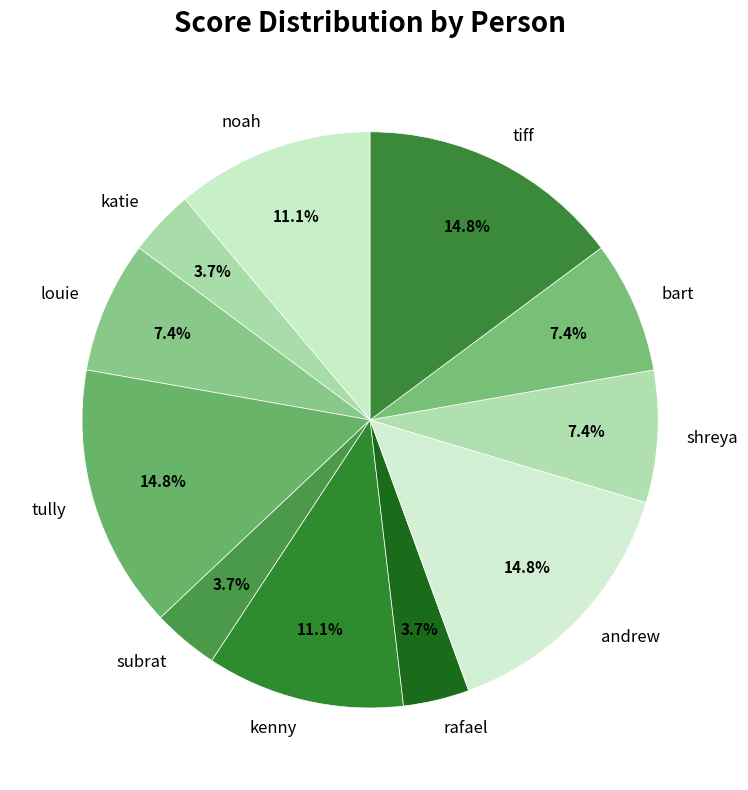

Is there a majority slice in this chart?

No